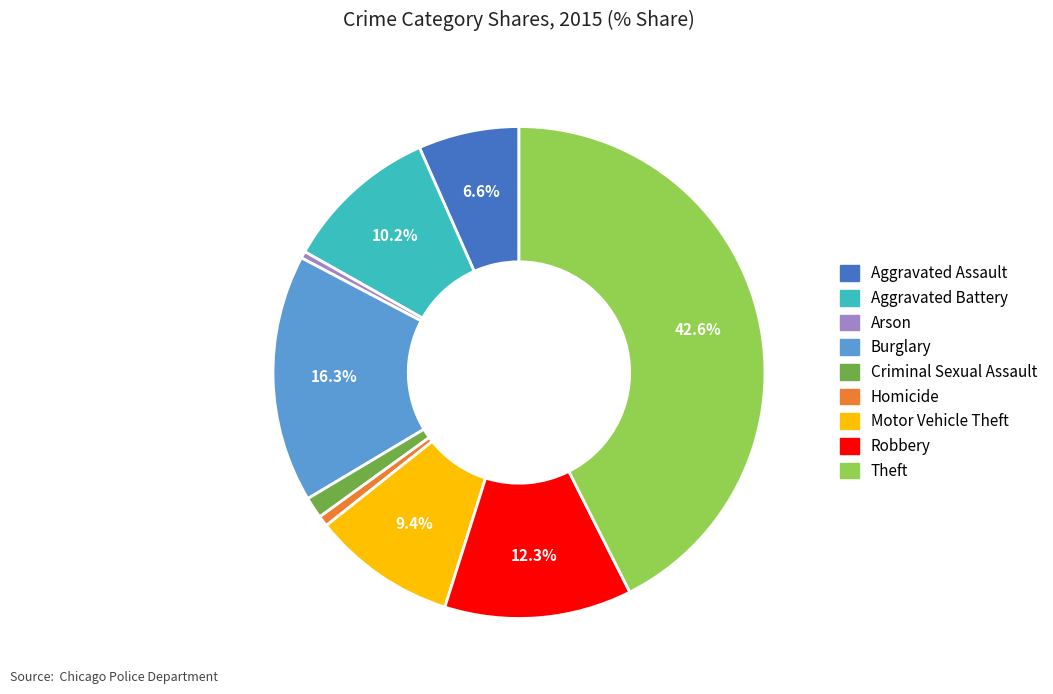

To the nearest percent, what percentage of the pie is Burglary?

16%